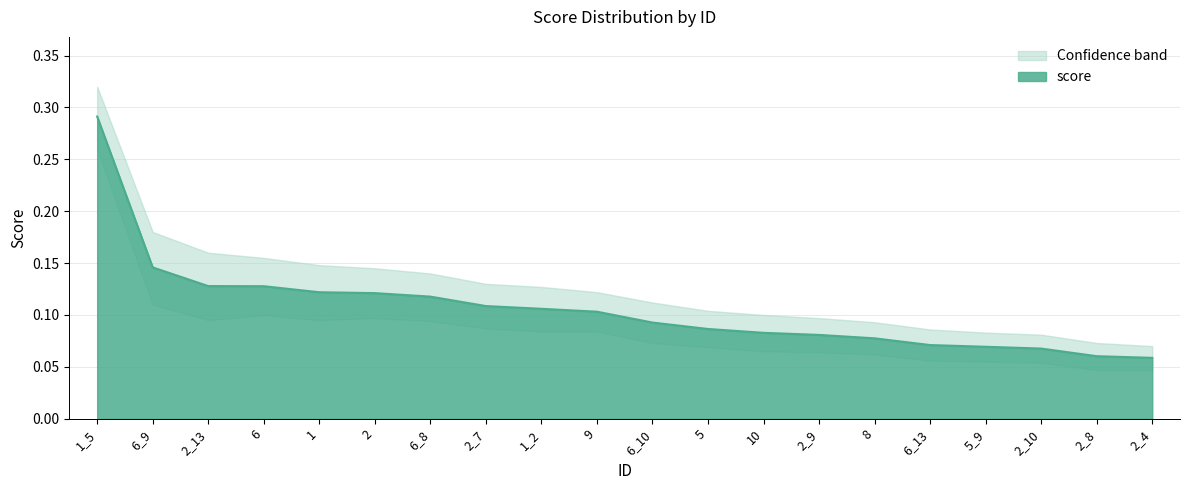

Count the values in the range 0 to 1.

20